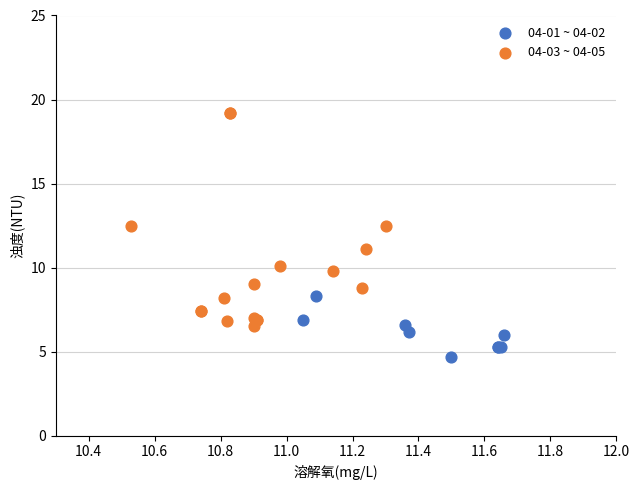

Which series contains the lowest Y value?

04-01 ~ 04-02